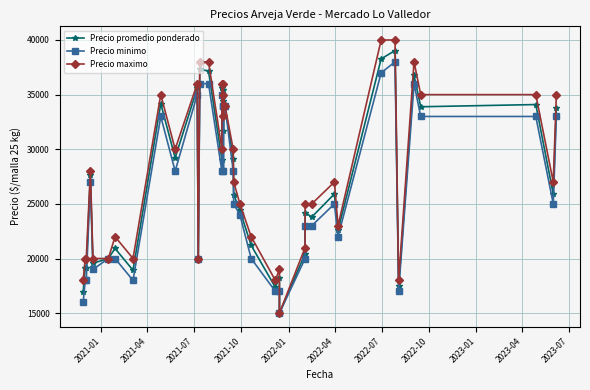

True or false: Precio promedio ponderado and Precio maximo intersect in this chart.

False